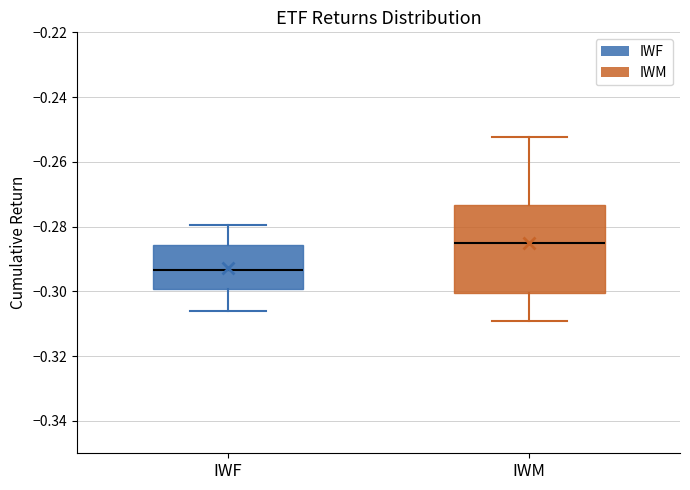

Comparing the boxes themselves (not the whiskers), which one is the tallest?

IWM